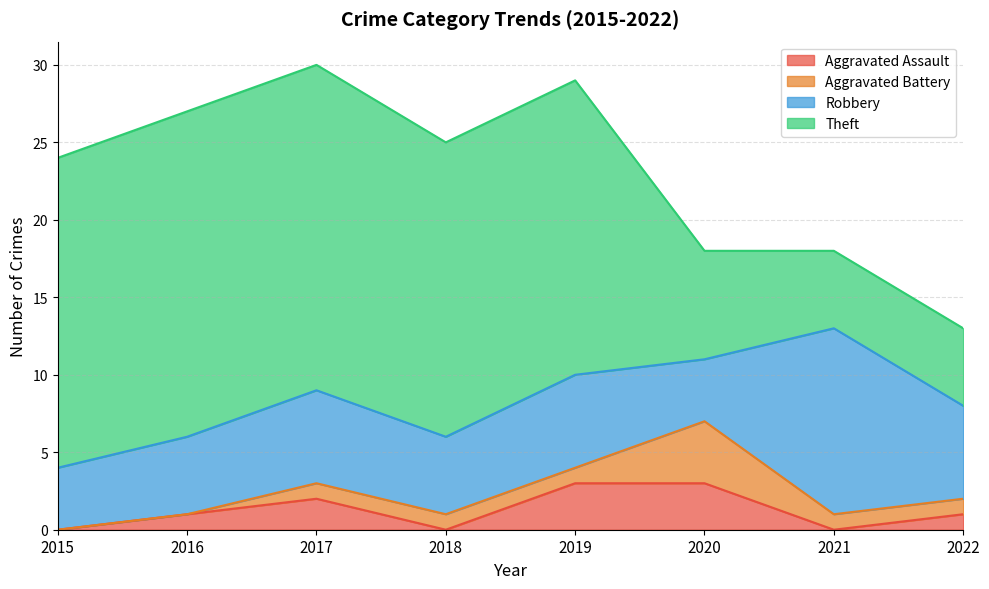

How many interior local valleys does the Robbery series have?

2